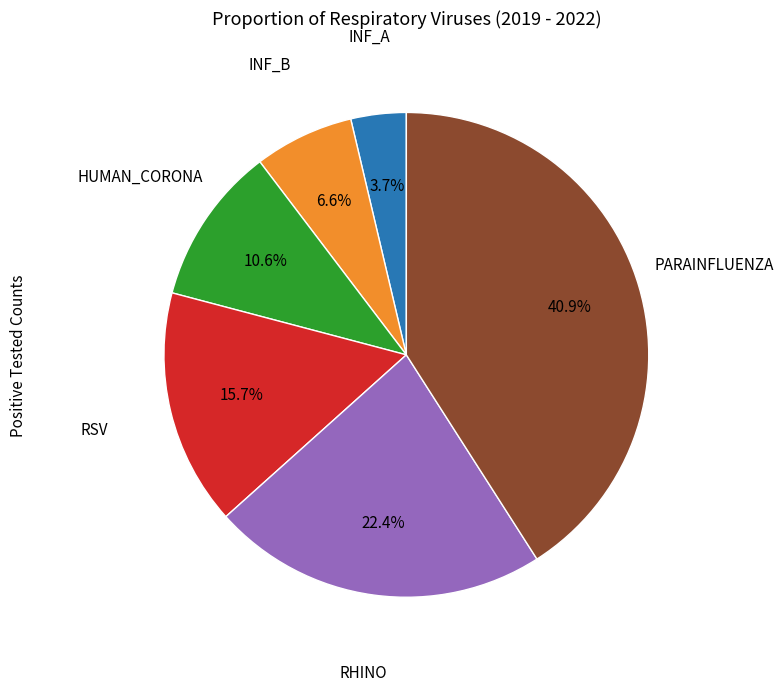

Does any single category account for the majority?

No